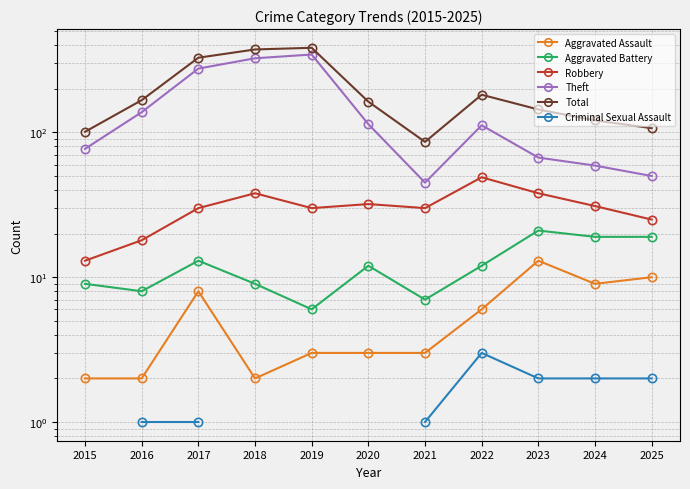

Which series has the widest spread of values?

Theft